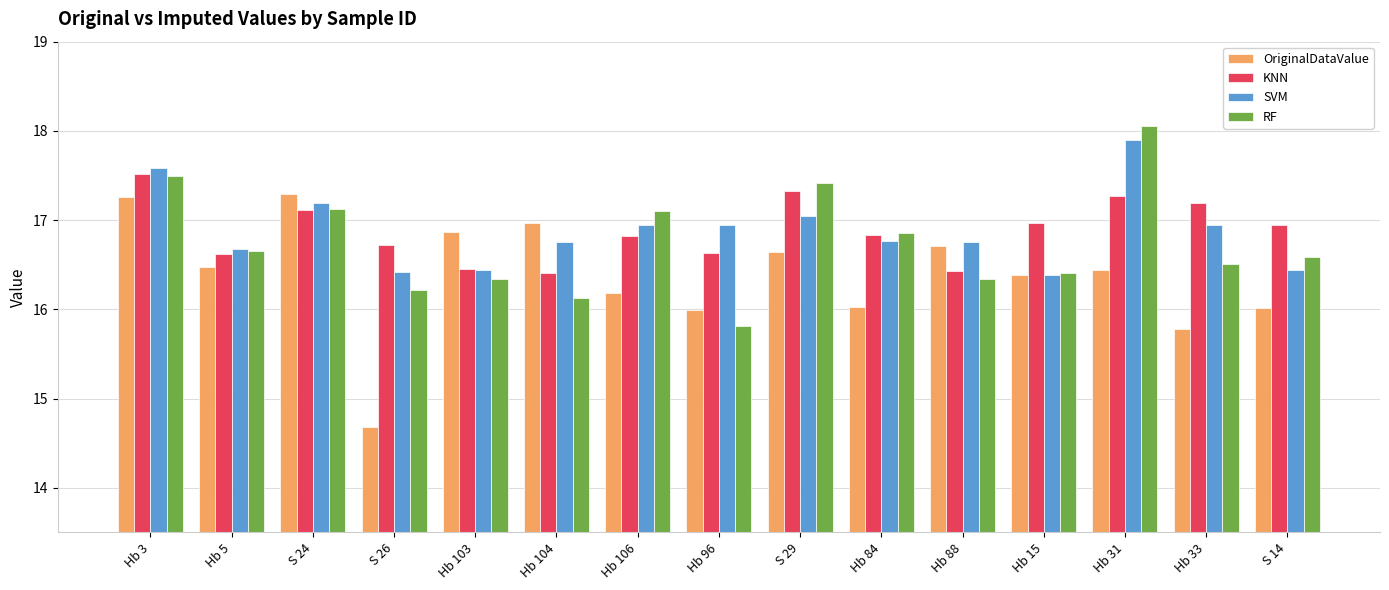

What is the sum of all KNN values?

253.3